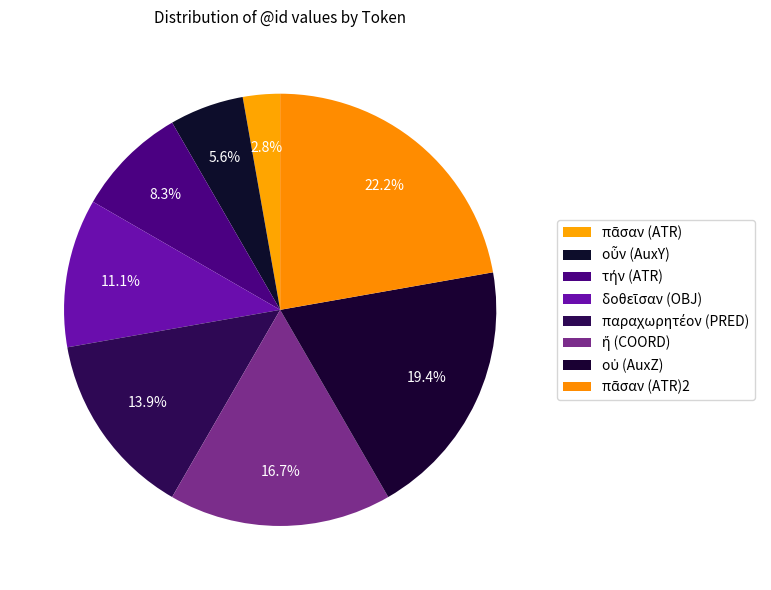

What is the change in value from δοθεῖσαν (OBJ) to παραχωρητέον (PRED)?

+1